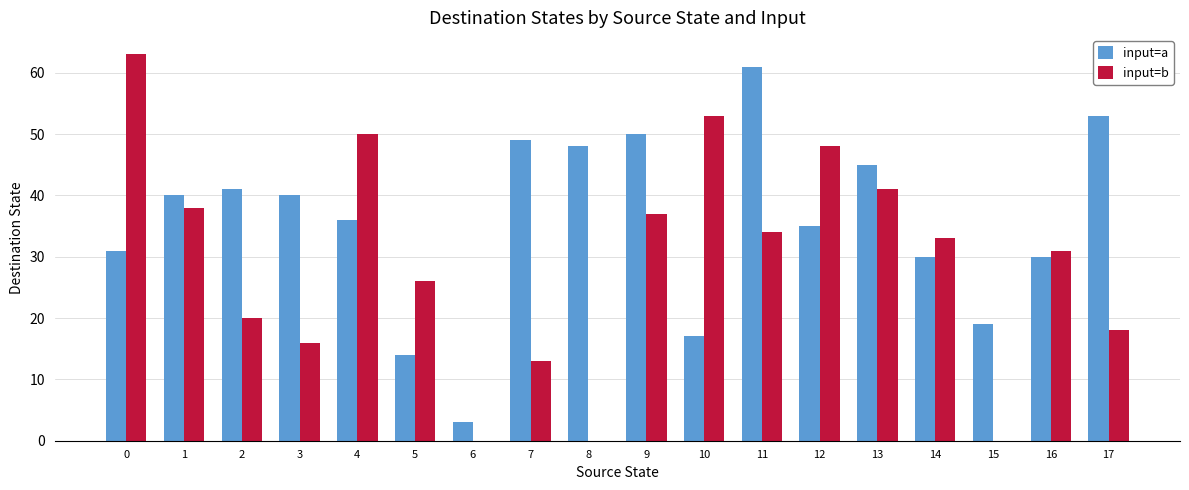

What is the sum of all input=b values?

521